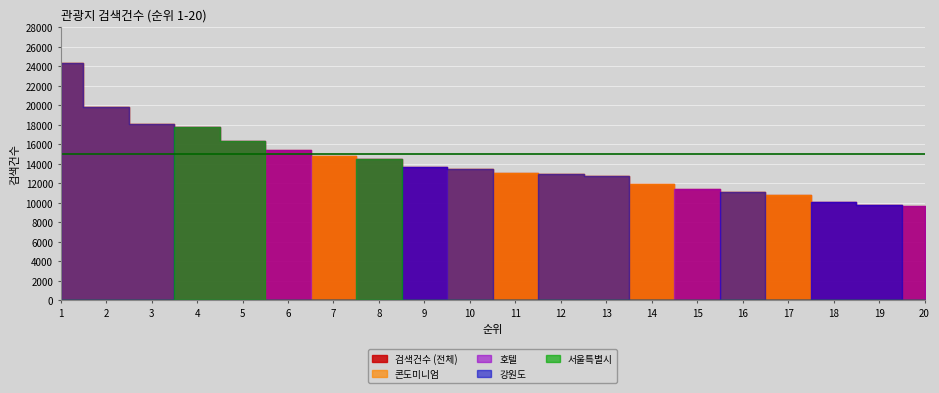

Reading left to right, transcribe all the data shown in this chart.

24324	19796	18111	17749	16345	15466	14769	14467	13737	13438	13083	12960	12794	11960	11431	11102	10818	10100	9760	9700